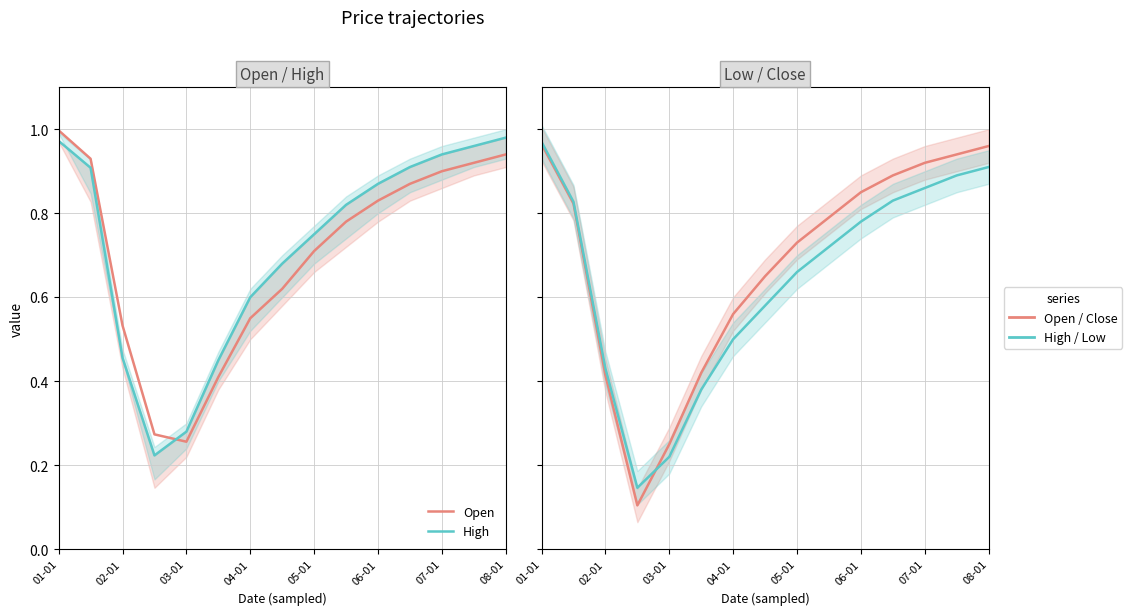

Between 9 and 04-01, which is larger?

9